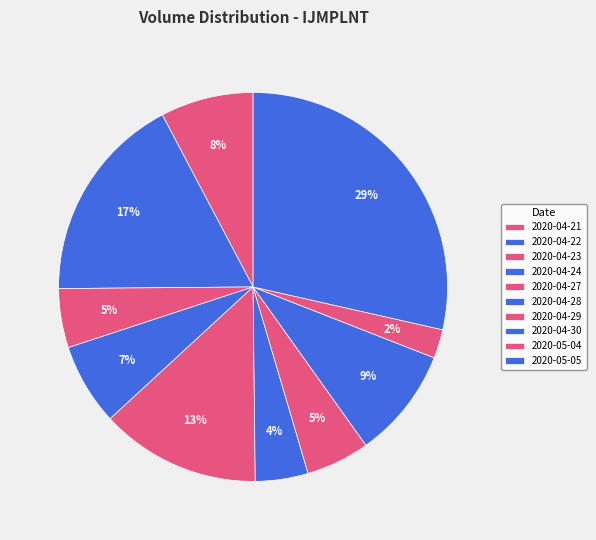

To the nearest percent, what percentage of the pie is 2020-04-30?

9%